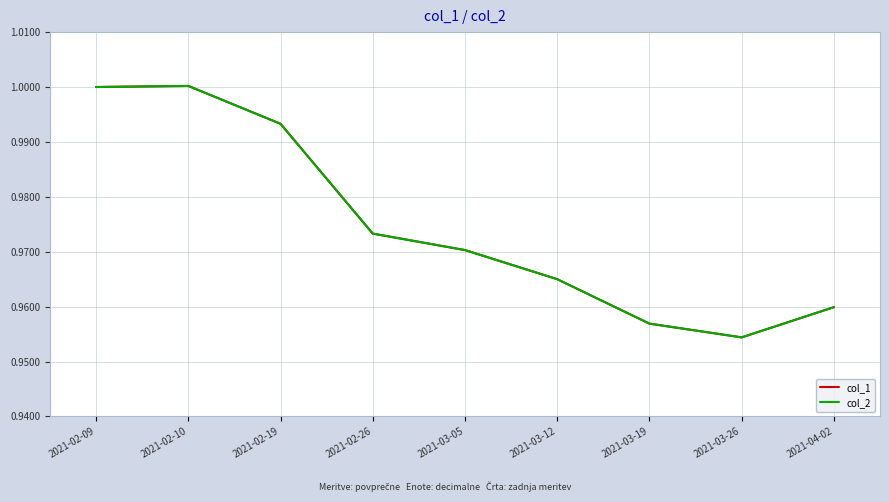

How many lines are shown in the chart?

2